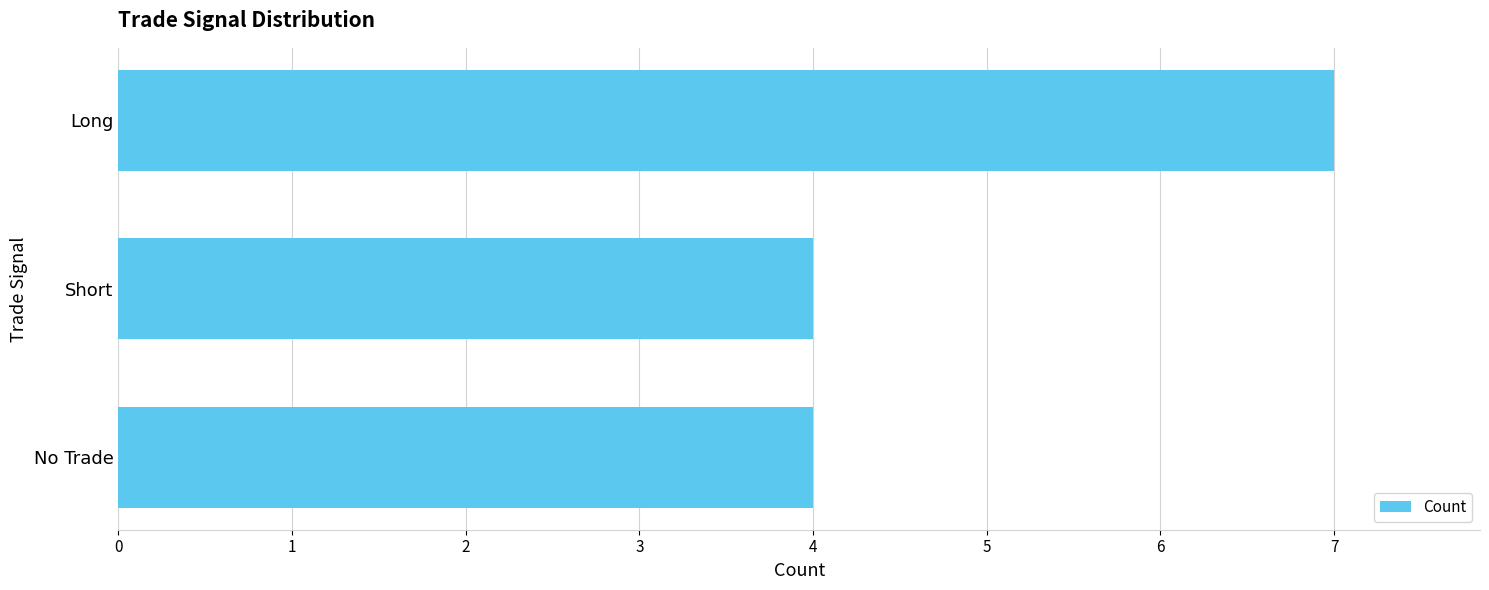

What is the greatest value displayed?

7